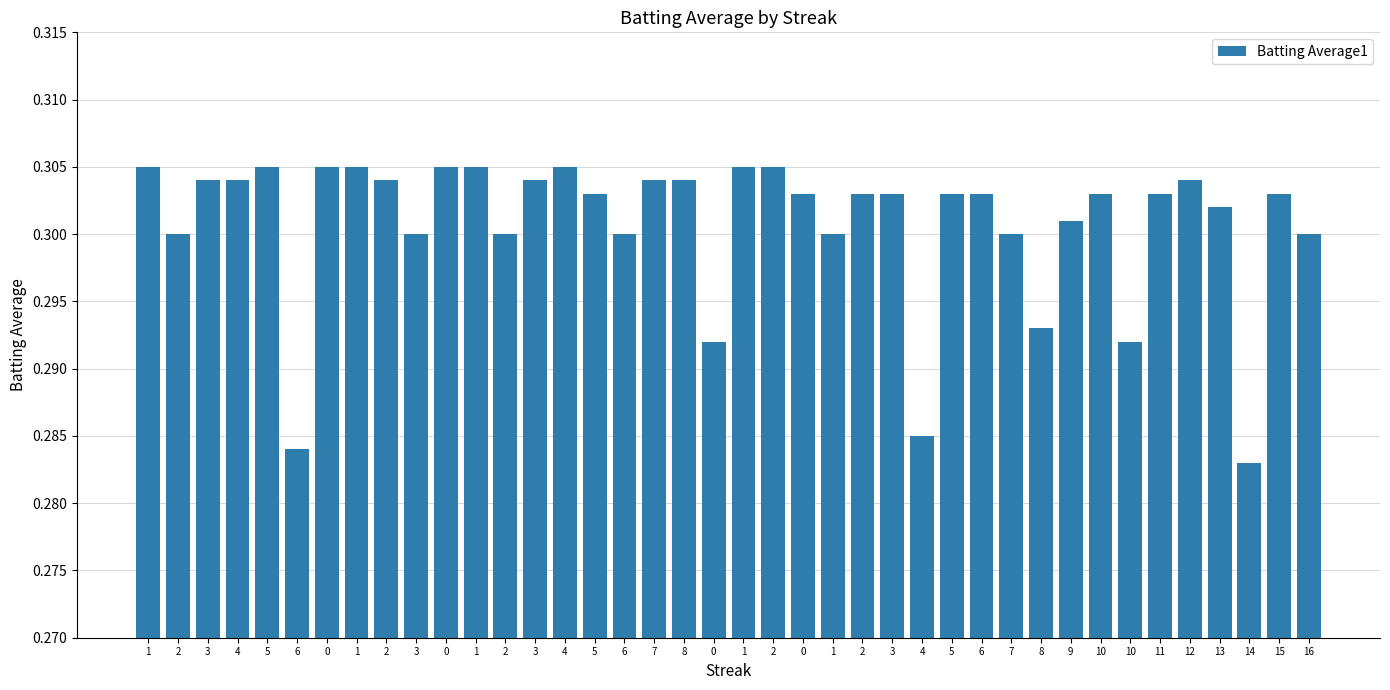

List the labels in order of value, largest first.

1, 5, 0, 1, 0, 1, 4, 1, 2, 3, 4, 2, 3, 7, 8, 12, 5, 0, 2, 3, 5, 6, 10, 11, 15, 13, 9, 2, 3, 2, 6, 1, 7, 16, 8, 0, 10, 4, 6, 14